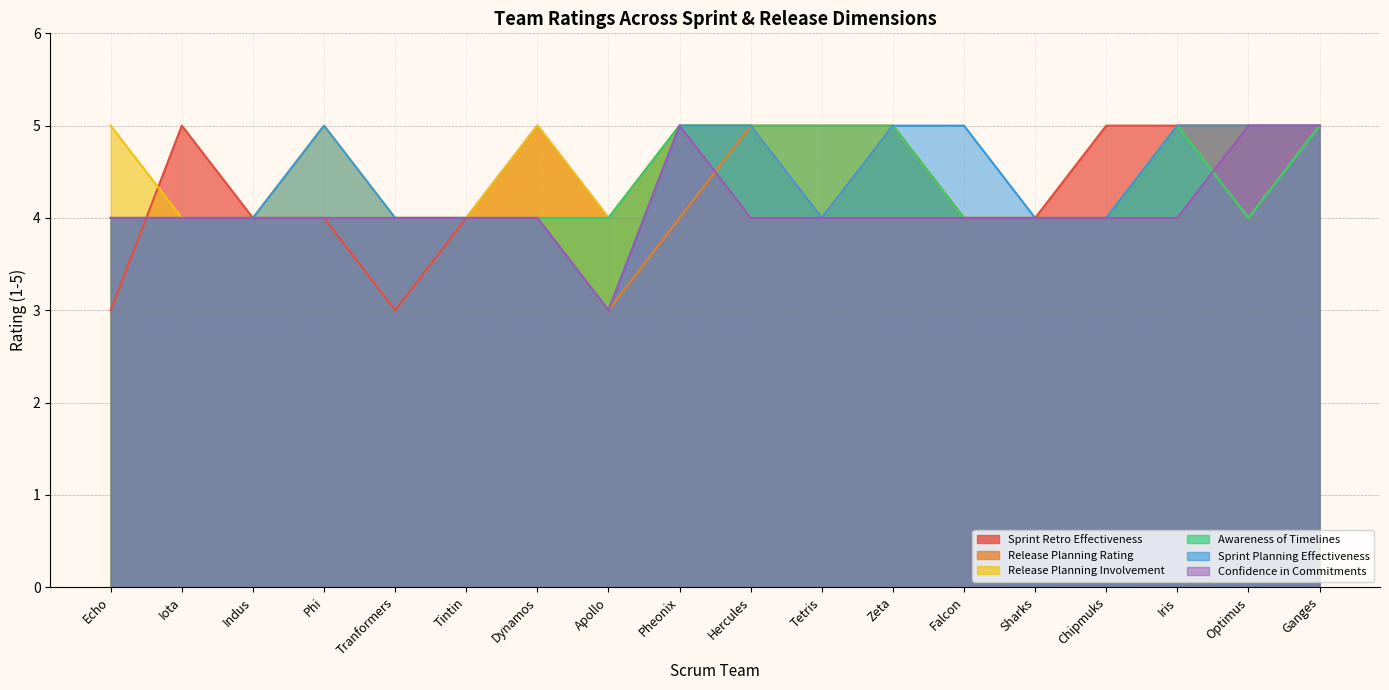

Reading left to right, what are all the values shown in this chart?

Sprint Retro Effectiveness: 3	5	4	4	3	4	5	4	5	5	4	5	4	4	5	5	5	5
Release Planning Rating: 4	4	4	4	4	4	4	3	4	5	5	5	4	4	4	5	5	5
Release Planning Involvement: 5	4	4	5	4	4	5	4	5	5	4	5	4	4	4	5	4	5
Awareness of Timelines: 4	4	4	4	4	4	4	4	5	5	5	5	4	4	4	5	4	5
Sprint Planning Effectiveness: 4	4	4	5	4	4	4	3	5	5	4	5	5	4	4	5	5	5
Confidence in Commitments: 4	4	4	4	4	4	4	3	5	4	4	4	4	4	4	4	5	5